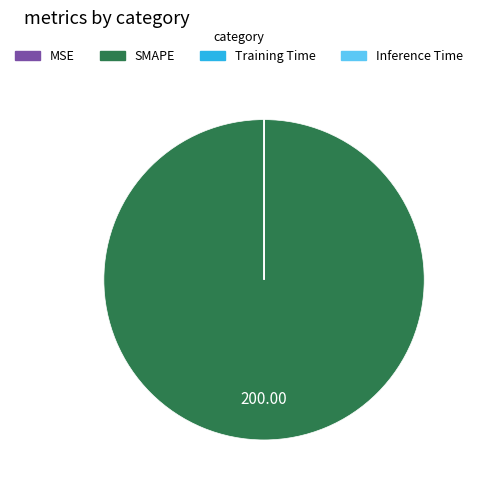

Which slice is the largest?

SMAPE